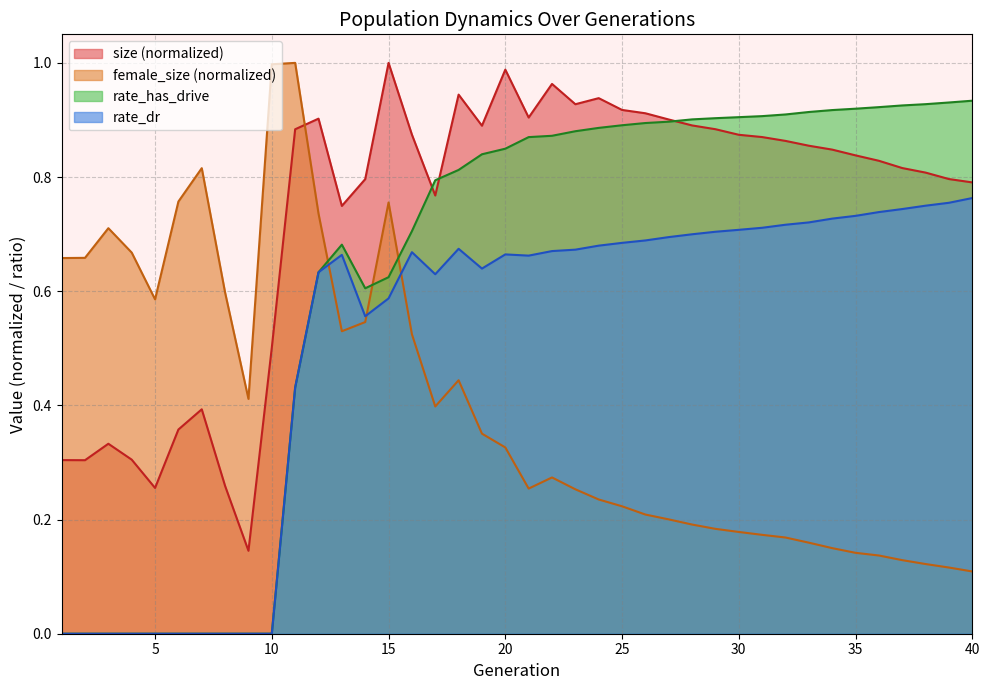

True or false: rate_dr and rate_has_drive cross at least once.

False